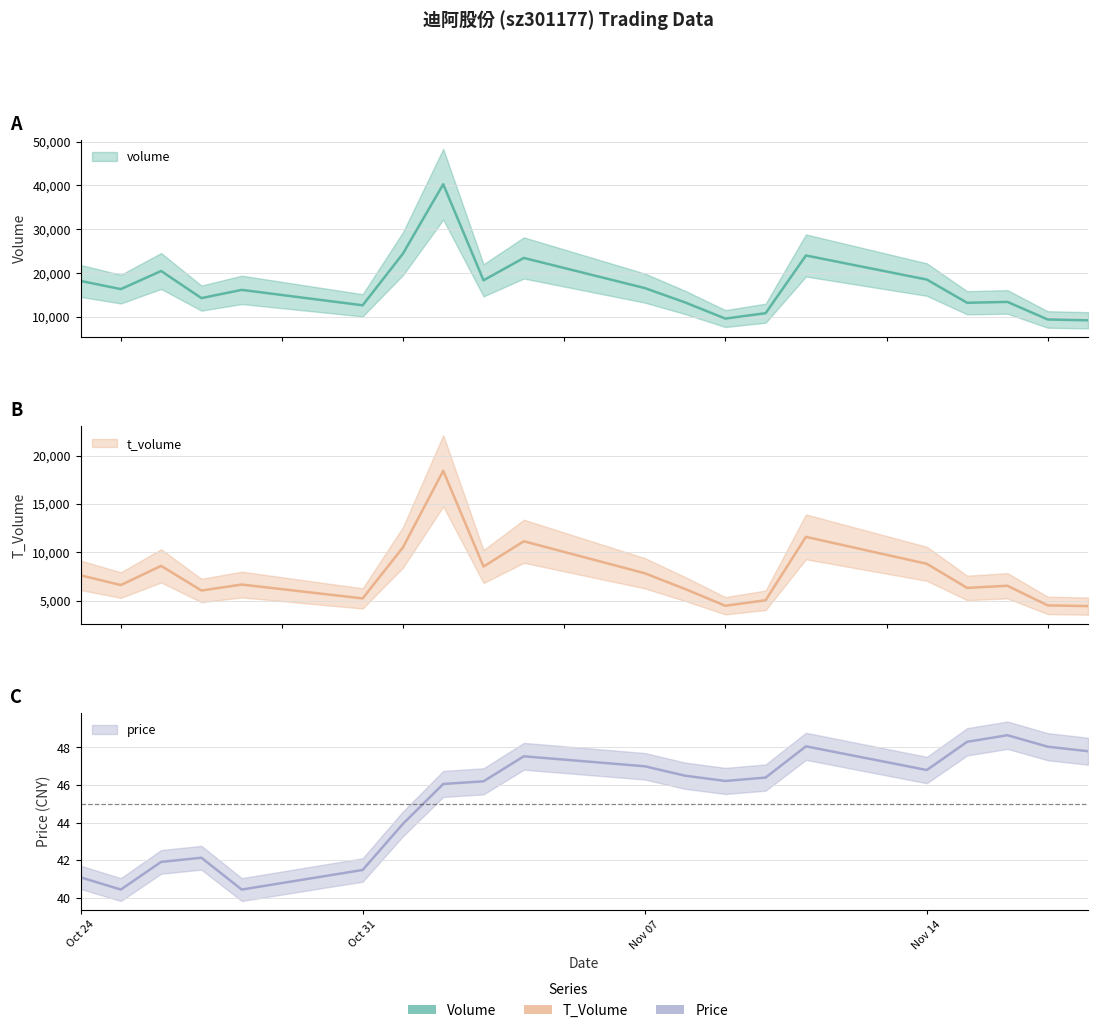

What is the average value of the t_volume series?

7762.0